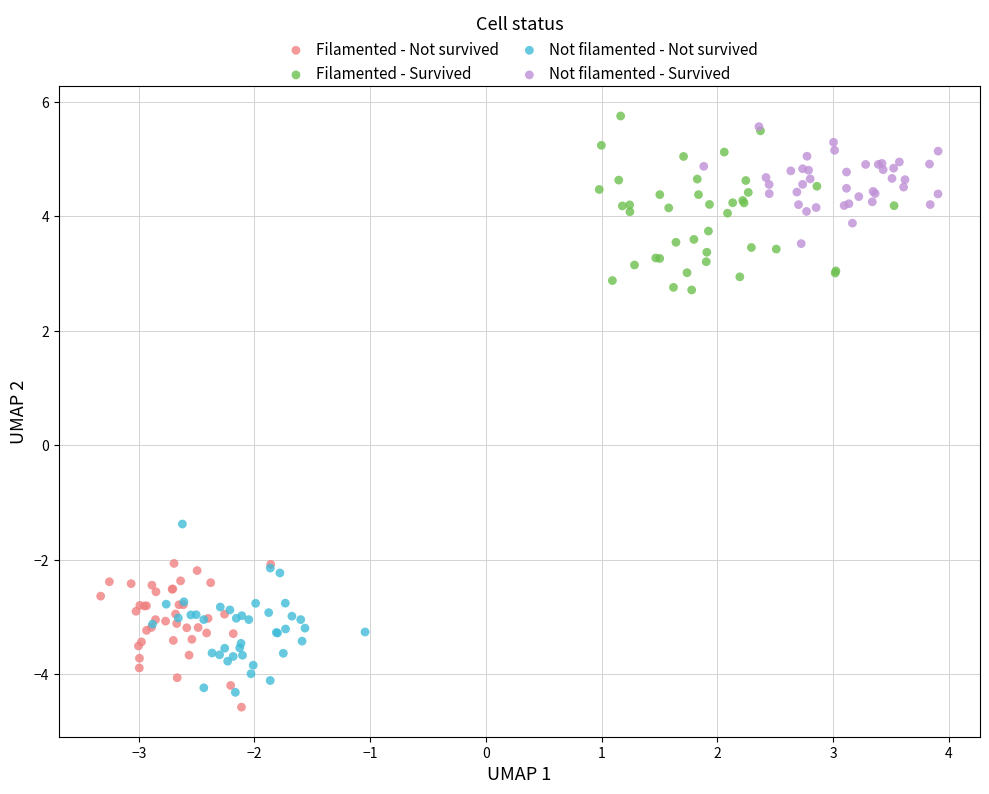

Which series has the largest Y range (max minus min)?

Filamented - Survived